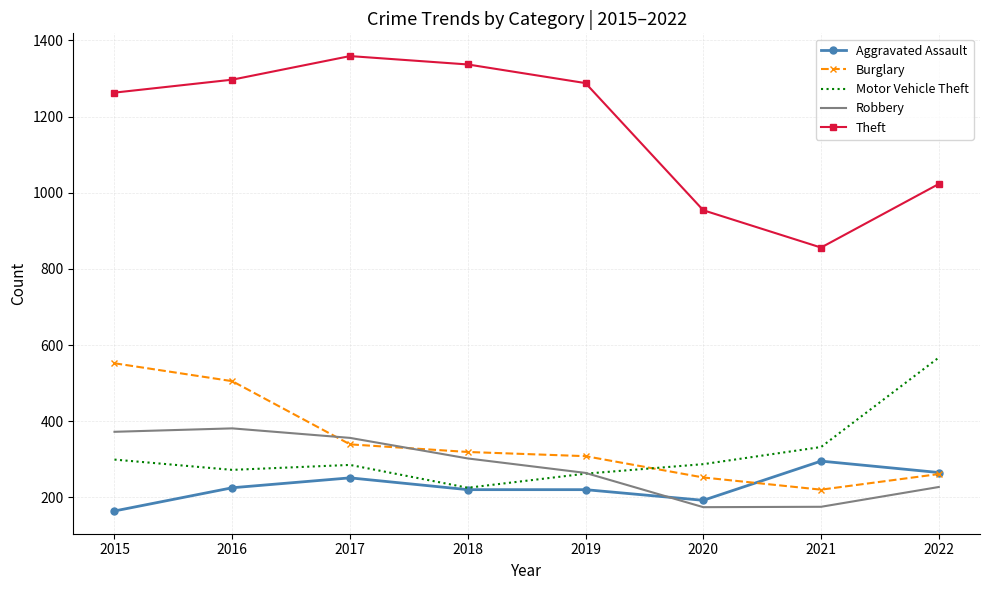

What is the maximum value for Theft?

1359